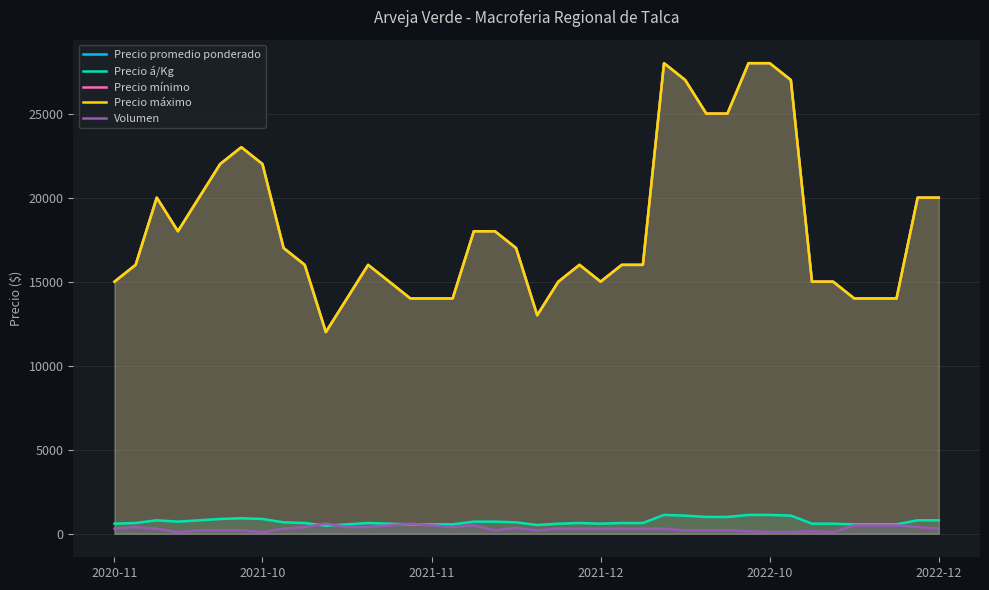

What position from the left is 2020-11?

1